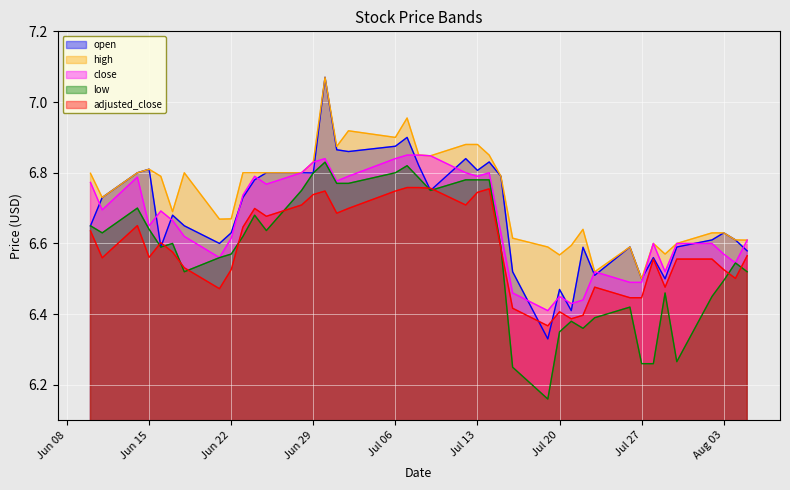

True or false: open and high cross at least once.

False